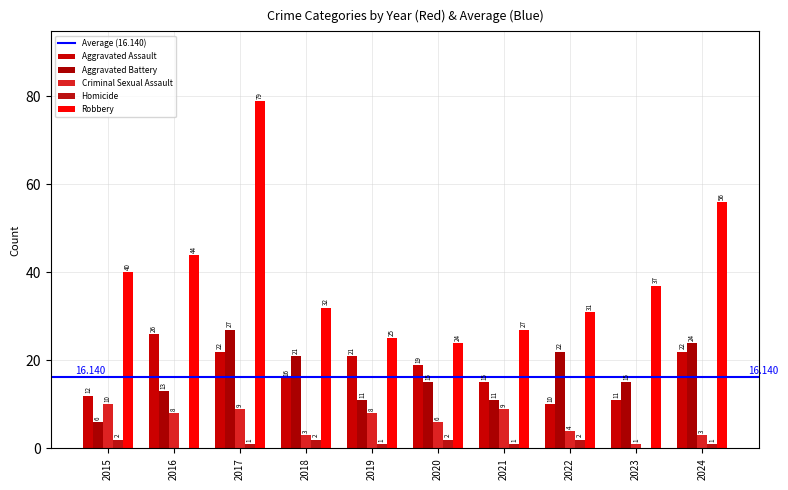

How many categories are shown in the chart?

10